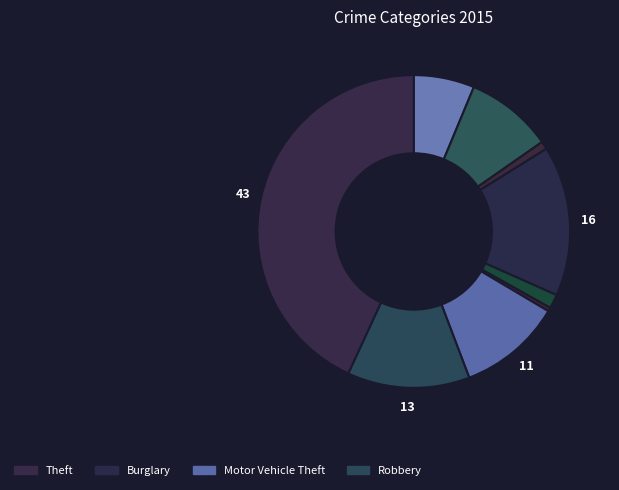

How many slices are in this pie chart?

9